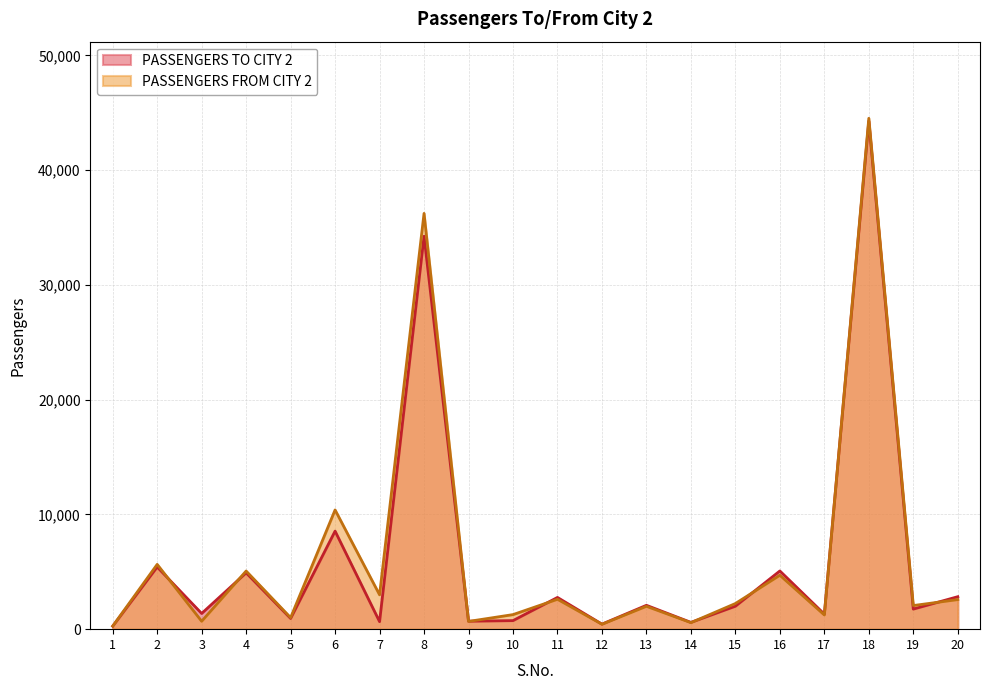

In PASSENGERS FROM CITY 2, how many points are lower than both neighbors (excluding endpoints)?

8